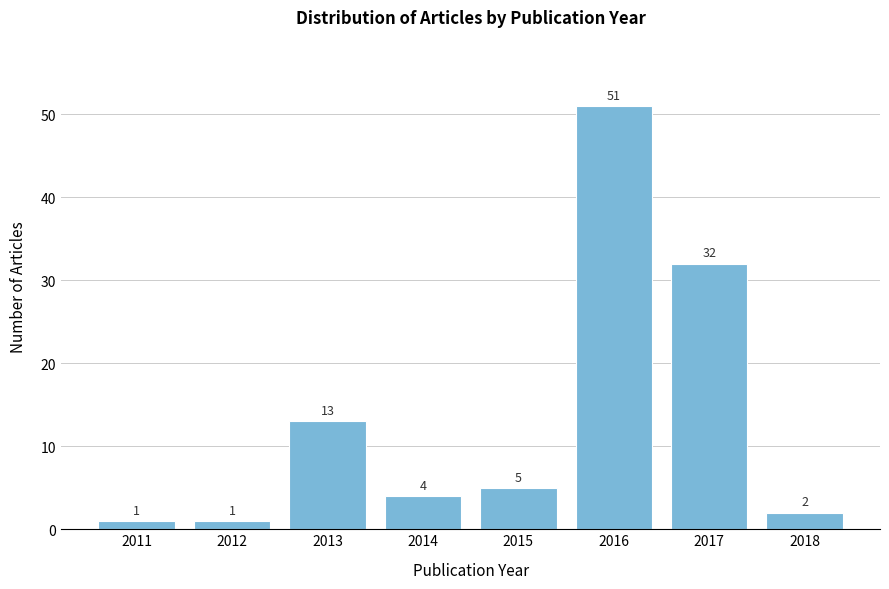

Reading left to right, transcribe all the data shown in this chart.

2011=1	2012=1	2013=13	2014=4	2015=5	2016=51	2017=32	2018=2